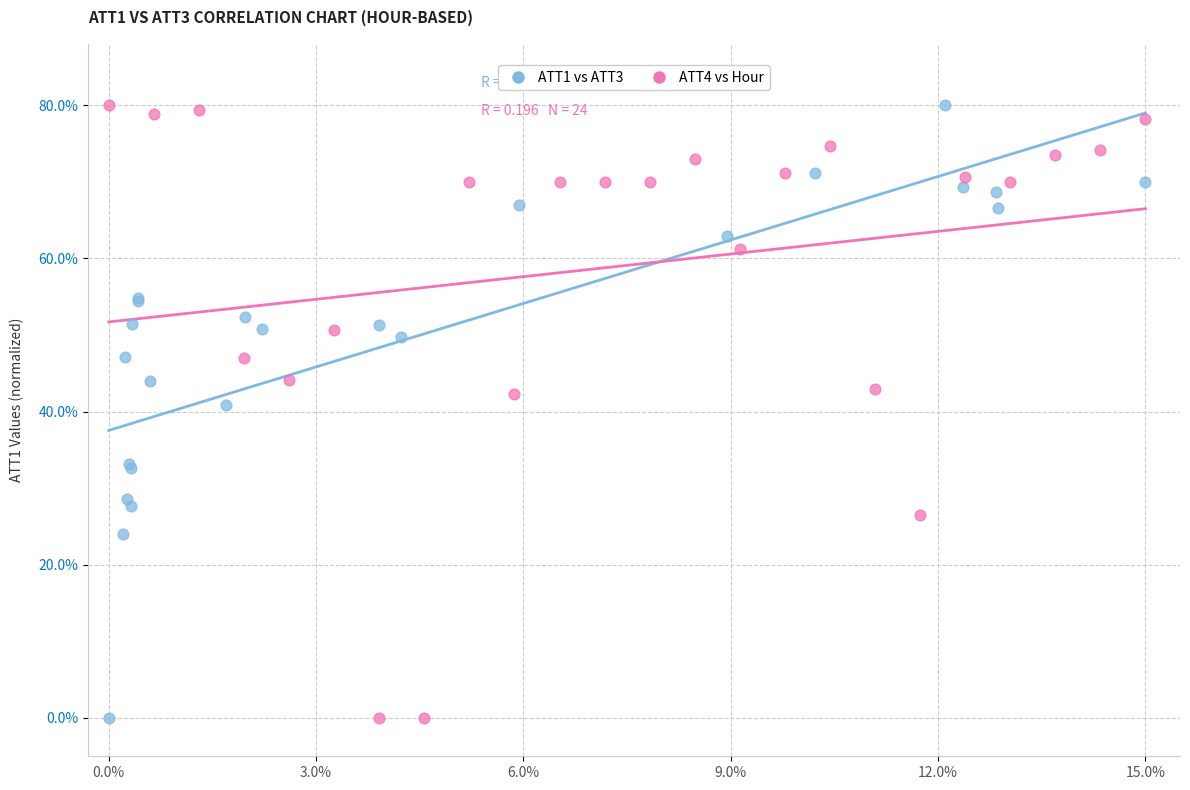

What are all the series names shown in the legend?

ATT1 vs ATT3, ATT4 vs Hour